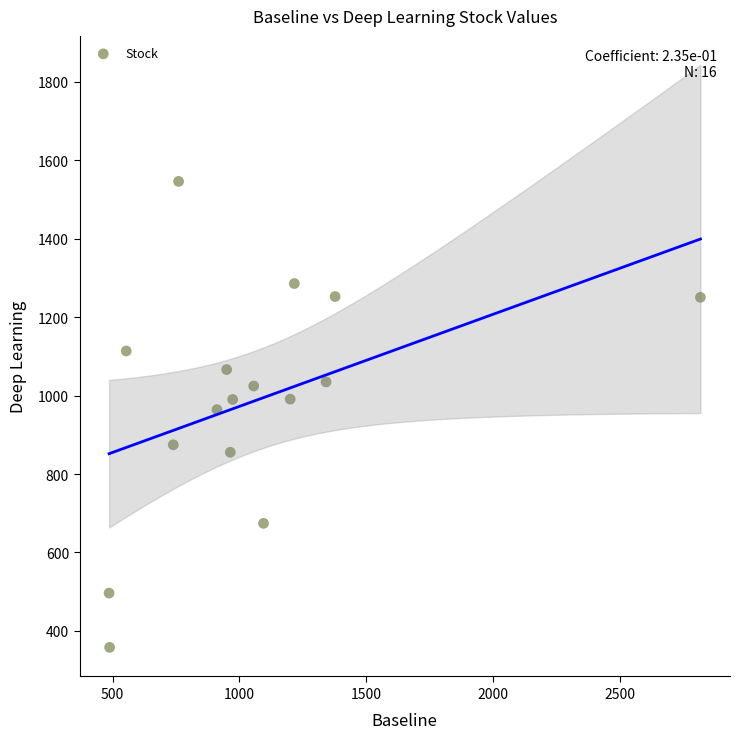

What is the range of Y values (max minus min)?

1187.9